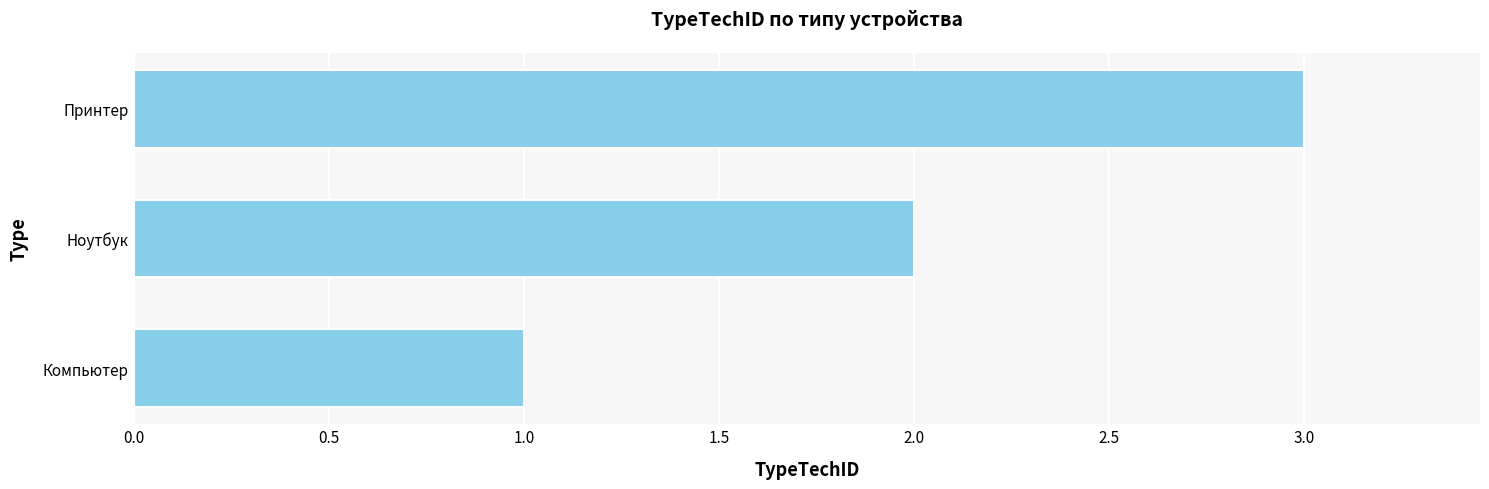

What is the smallest value displayed?

1